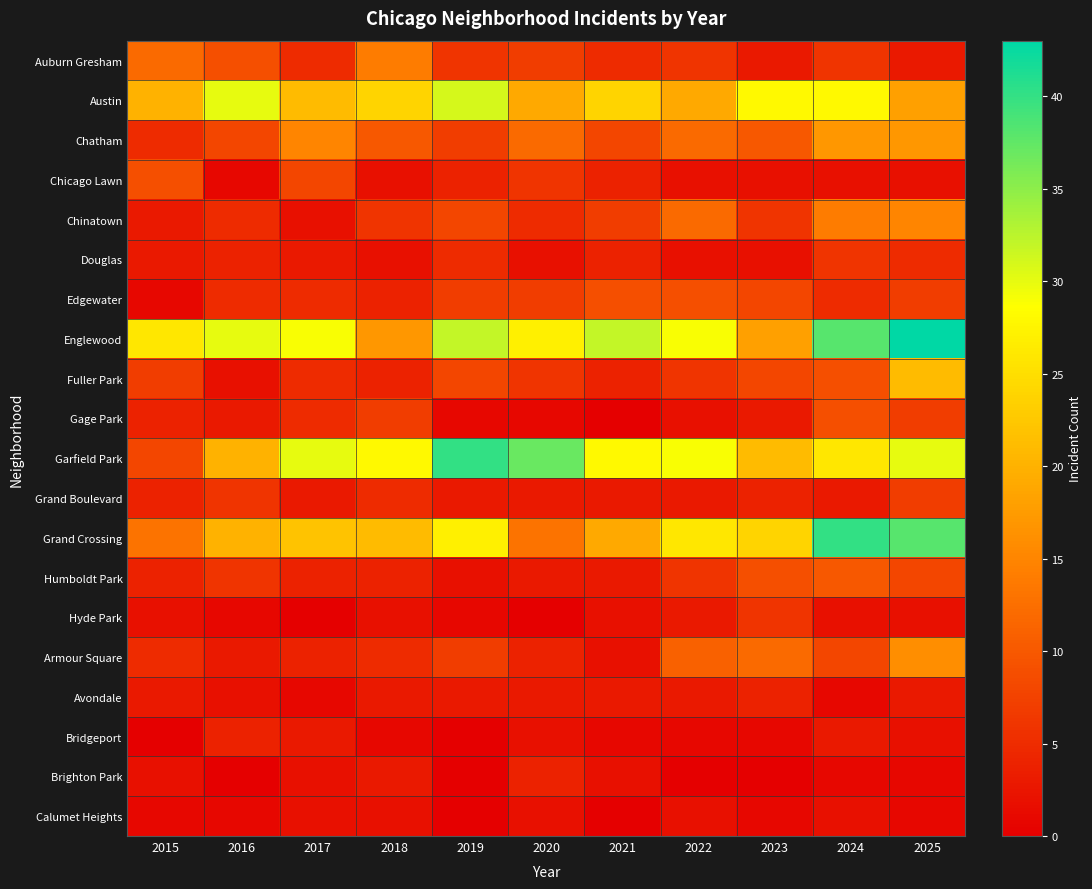

Rank the series by their maximum value, from highest to lowest.

Englewood, Garfield Park, Grand Crossing, Austin, Fuller Park, Chatham, Armour Square, Chinatown, Auburn Gresham, Humboldt Park, Chicago Lawn, Edgewater, Gage Park, Grand Boulevard, Douglas, Hyde Park, Avondale, Bridgeport, Brighton Park, Calumet Heights